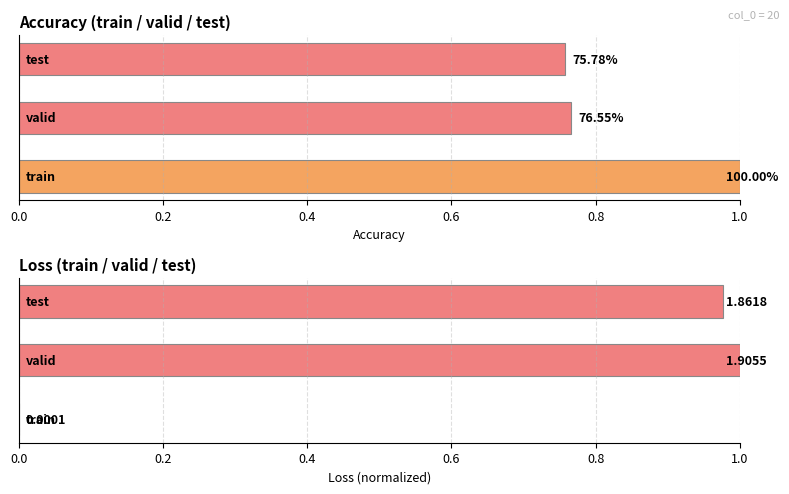

What is the value of the 2nd bar from the left?

1.0